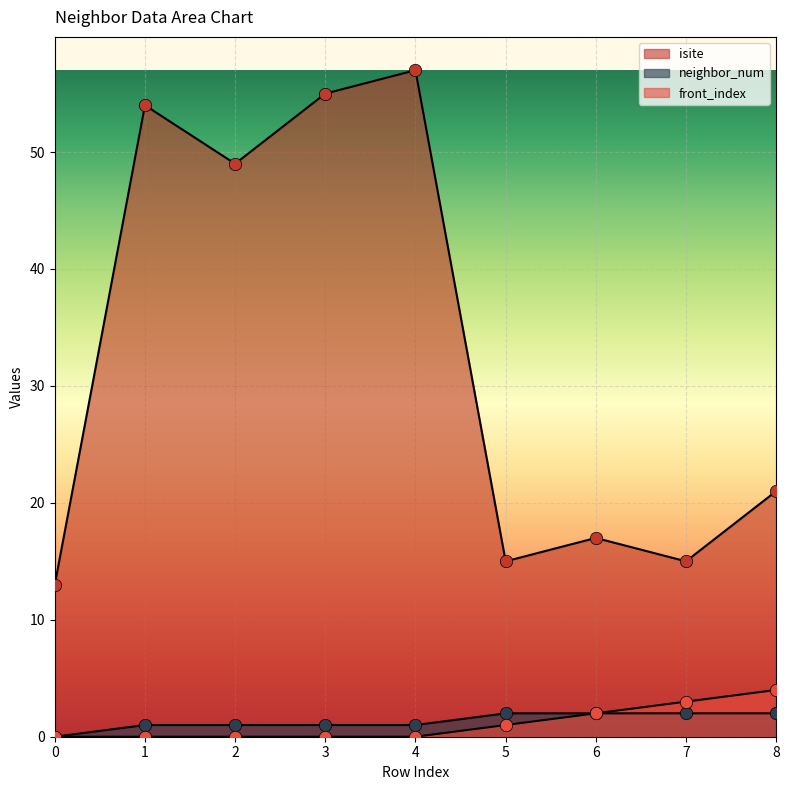

At which category is the sum across all series the highest?

4